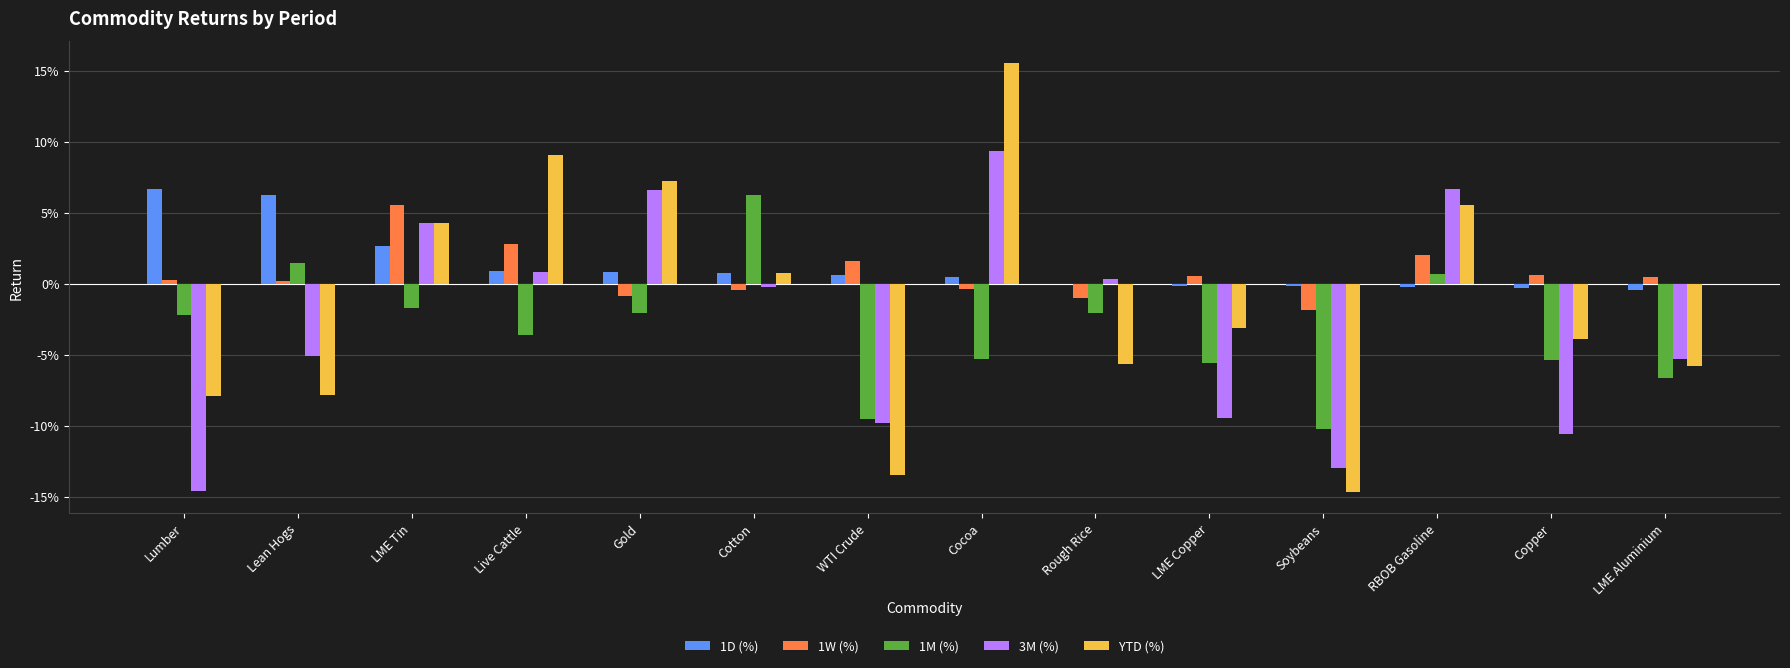

Are the bars grouped side by side (vs. stacked)?

Yes